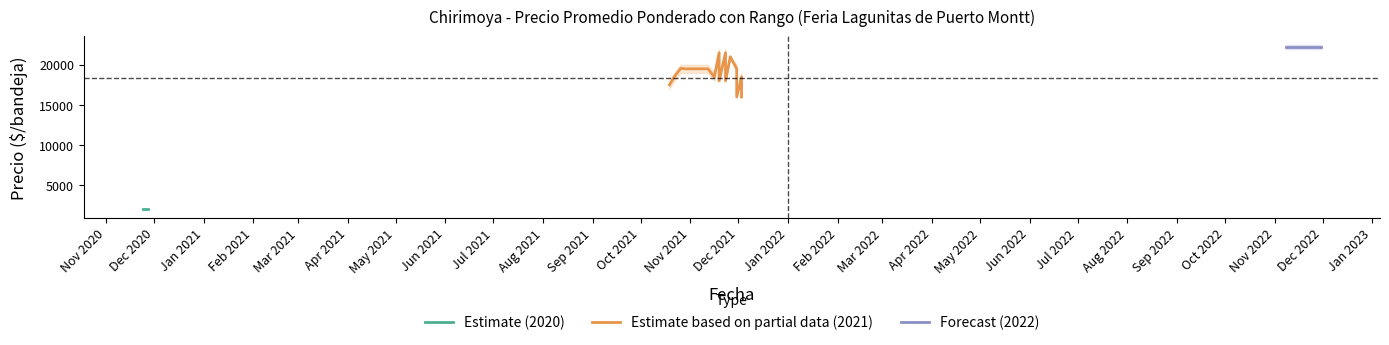

How many categories are shown in the chart?

25